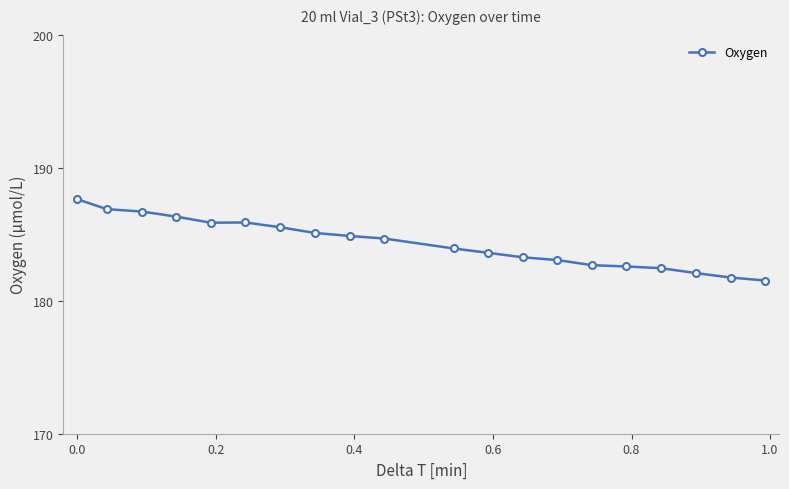

What is the average value?

184.3